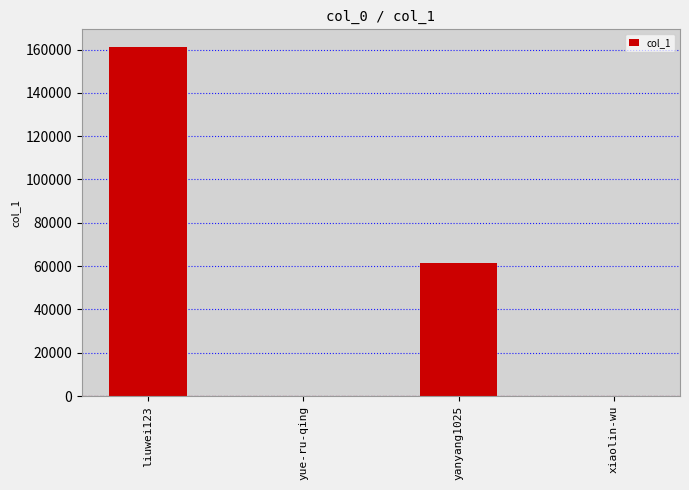

The value at liuwei123 is 40980. True or false?

False